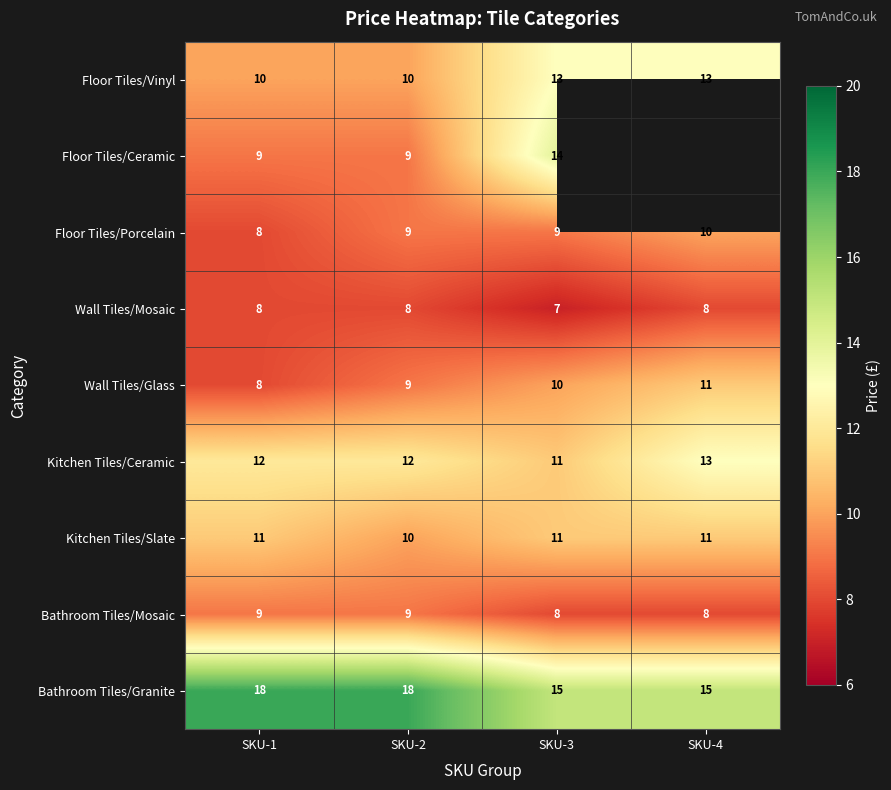

Is the value of Bathroom Tiles/Granite at SKU-1 greater than the value of Kitchen Tiles/Ceramic at SKU-2?

Yes